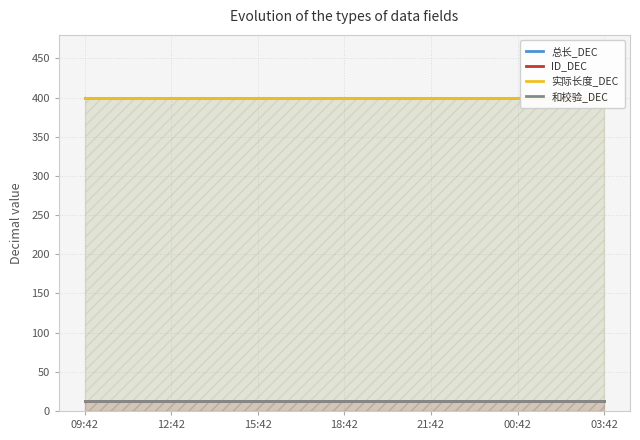

Which series has the largest total across all categories?

总长_DEC